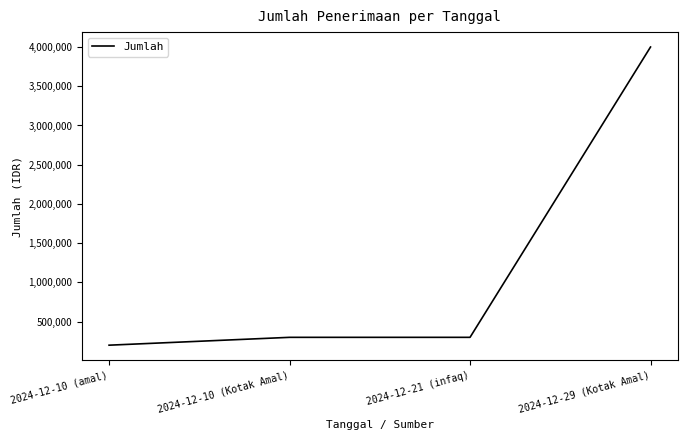

Approximately how many times larger is the value at 2024-12-10 (amal) compared to 2024-12-10 (Kotak Amal)?

0.7